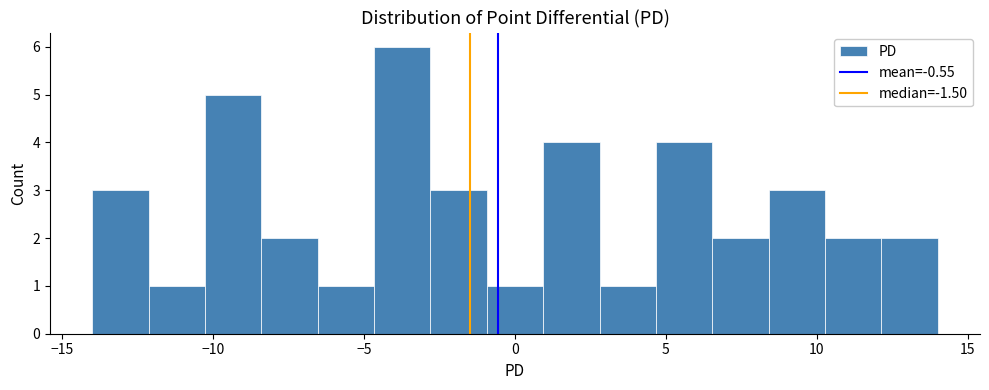

Around what value on the x-axis is the tallest bar? Give the approximate position of its centre, as read against the axis.

-3.5